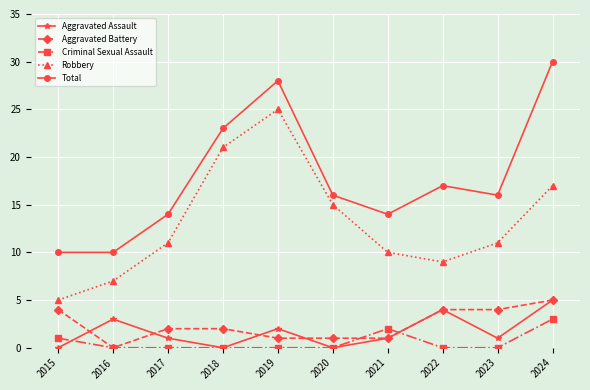

Count the Aggravated Battery values in the range 1 to 4.

8